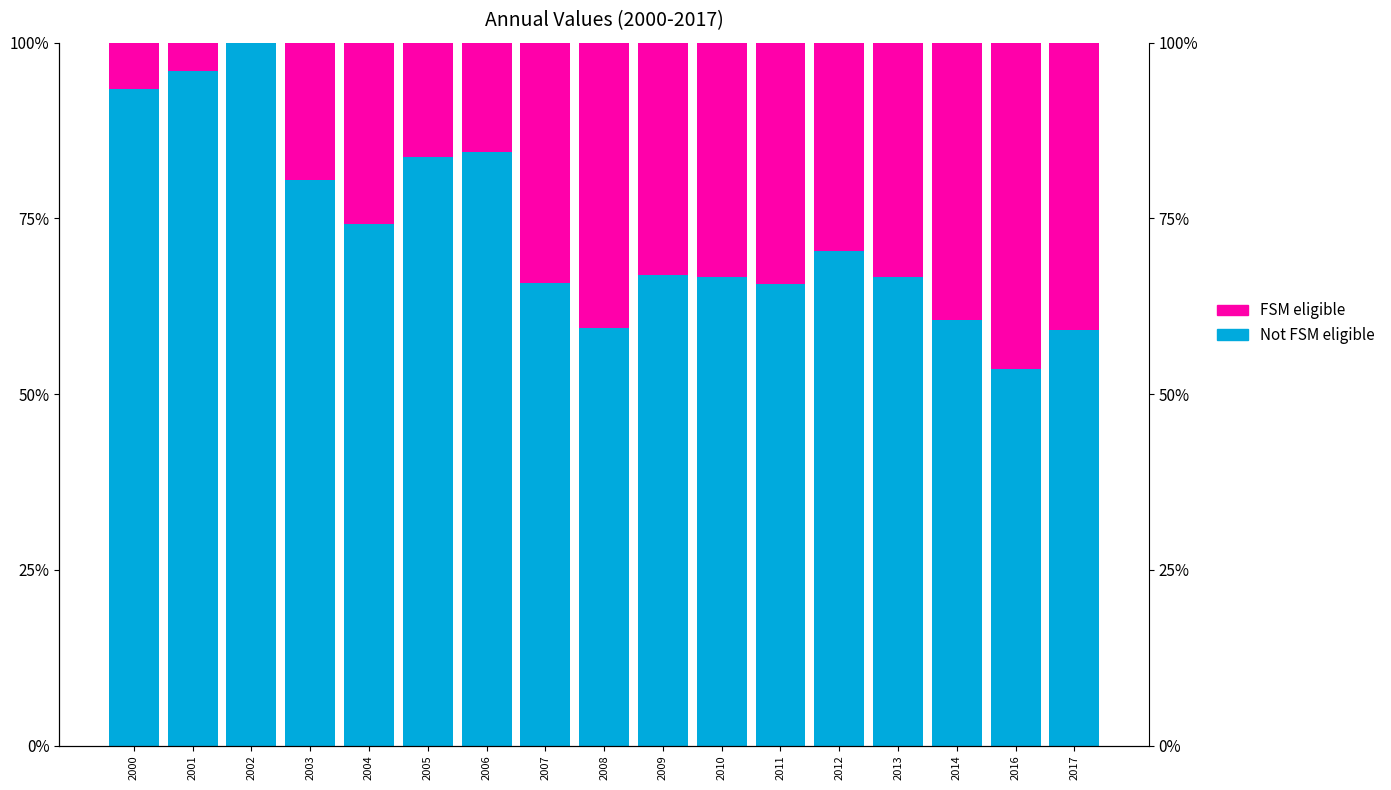

The FSM eligible series shows 0.3 at 2013. True or false?

True